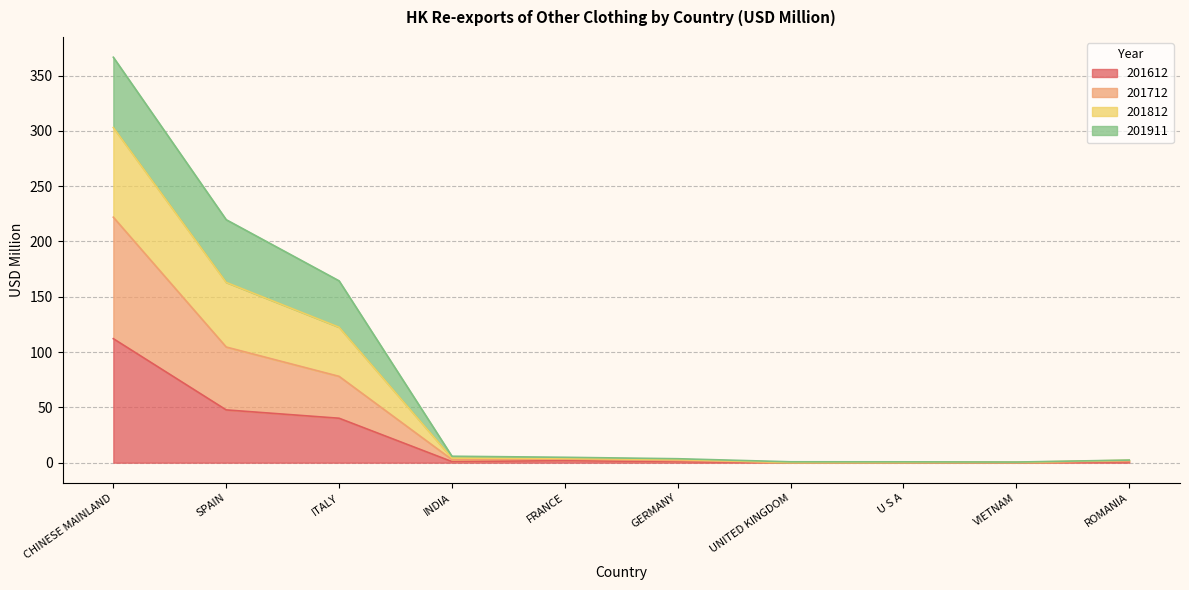

True or false: 201812 and 201712 cross at least once.

False